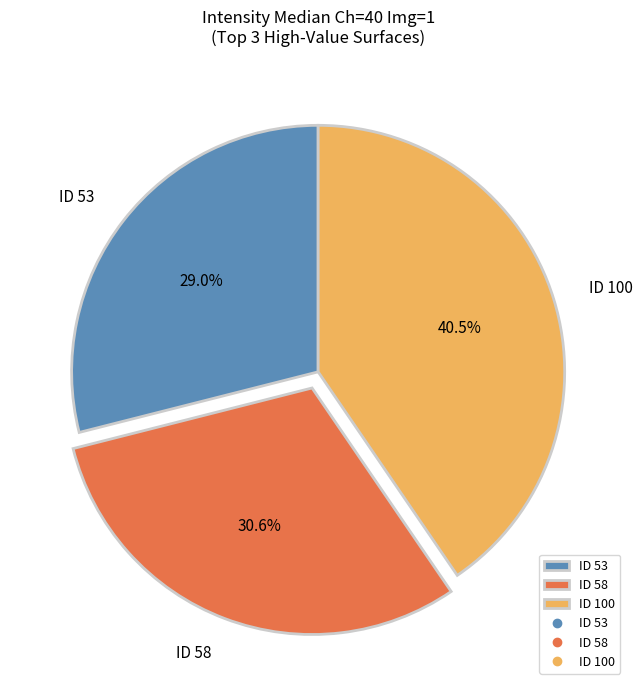

Which slice is the smallest?

ID 53